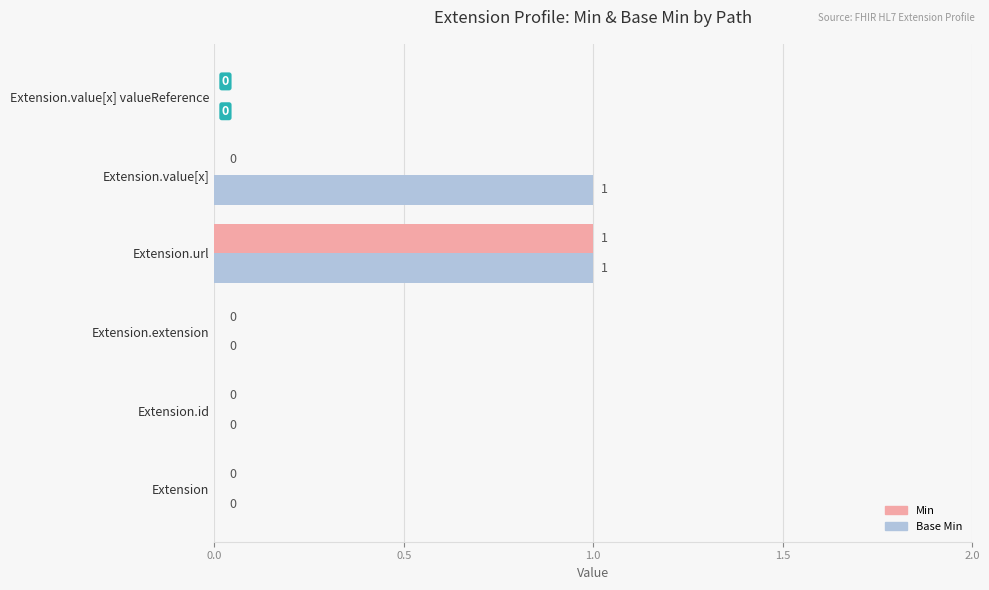

How many categories are shown in the chart?

6